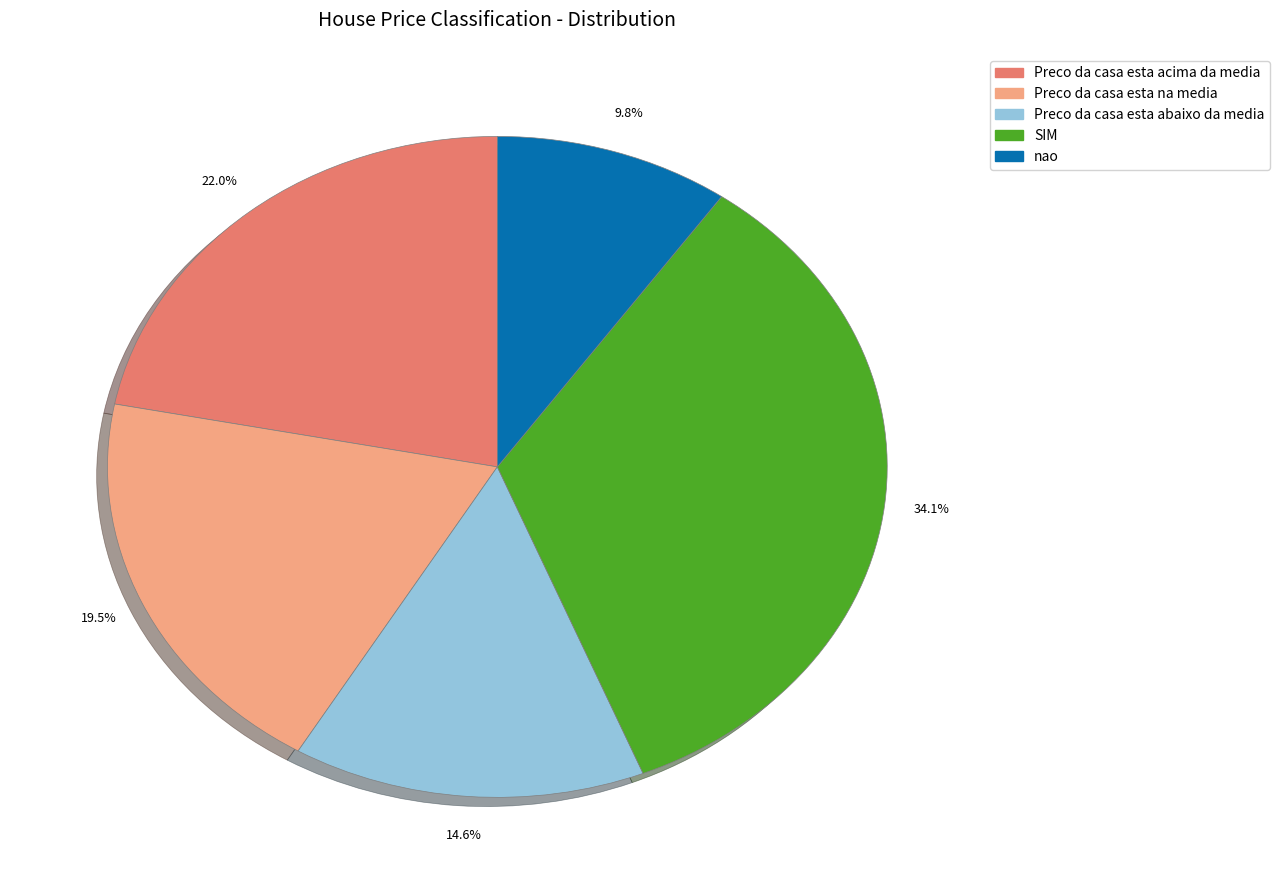

Combined, what portion of the pie is nao and Preco da casa esta abaixo da media?

24.4%